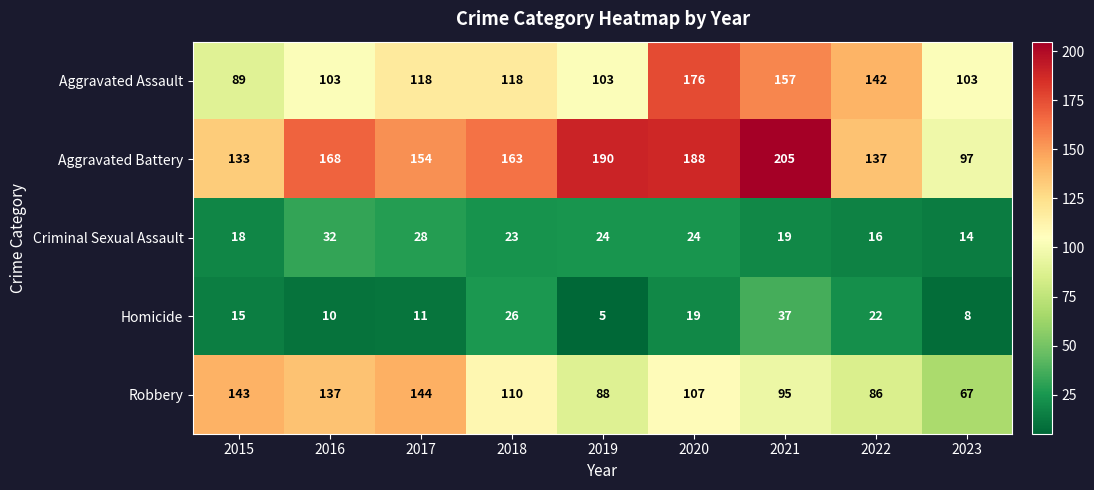

At which category is the sum across all series the highest?

2020